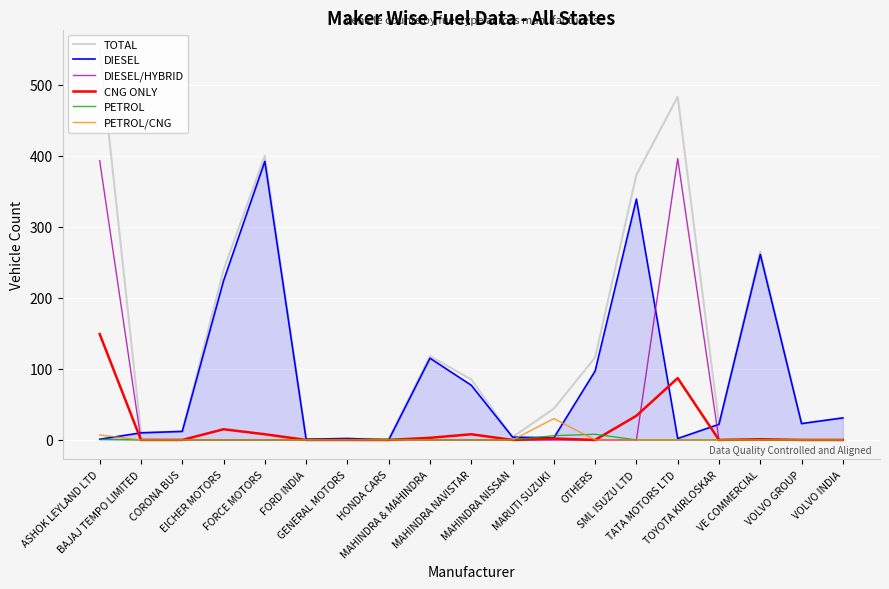

True or false: DIESEL has more than 1 points higher than both neighbors.

True